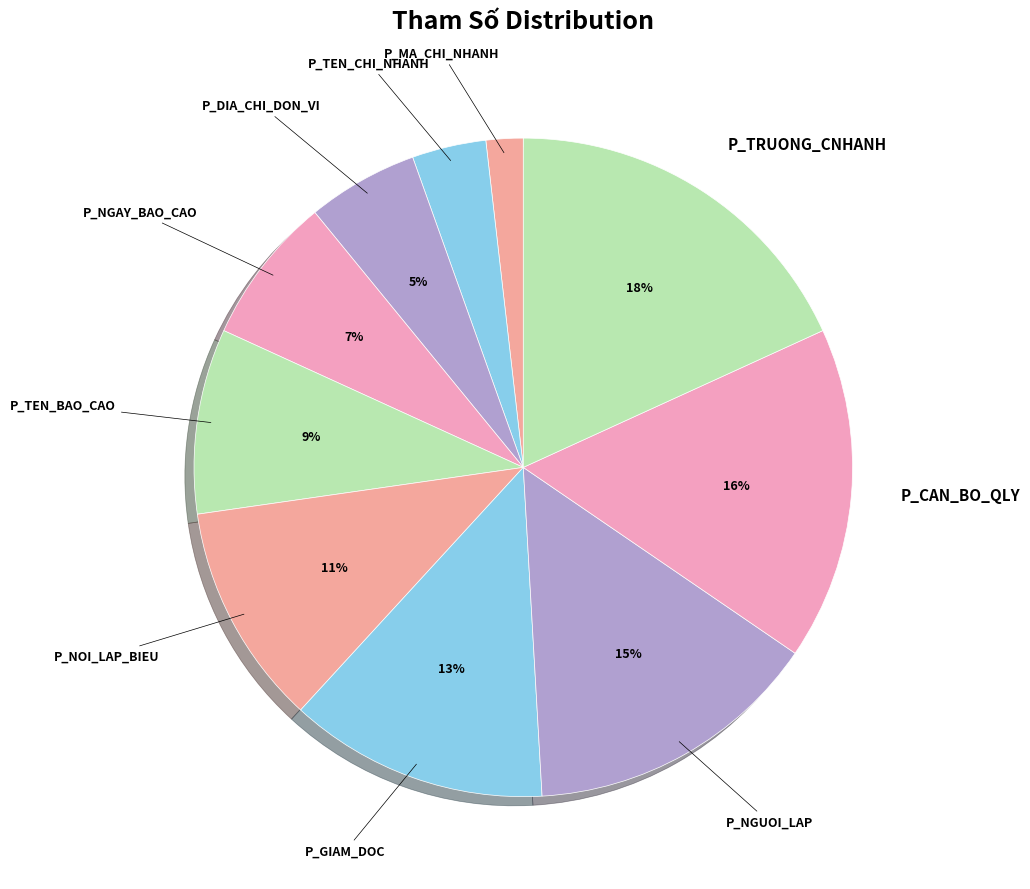

To the nearest percent, what is the difference between the largest and smallest slice percentages?

16%